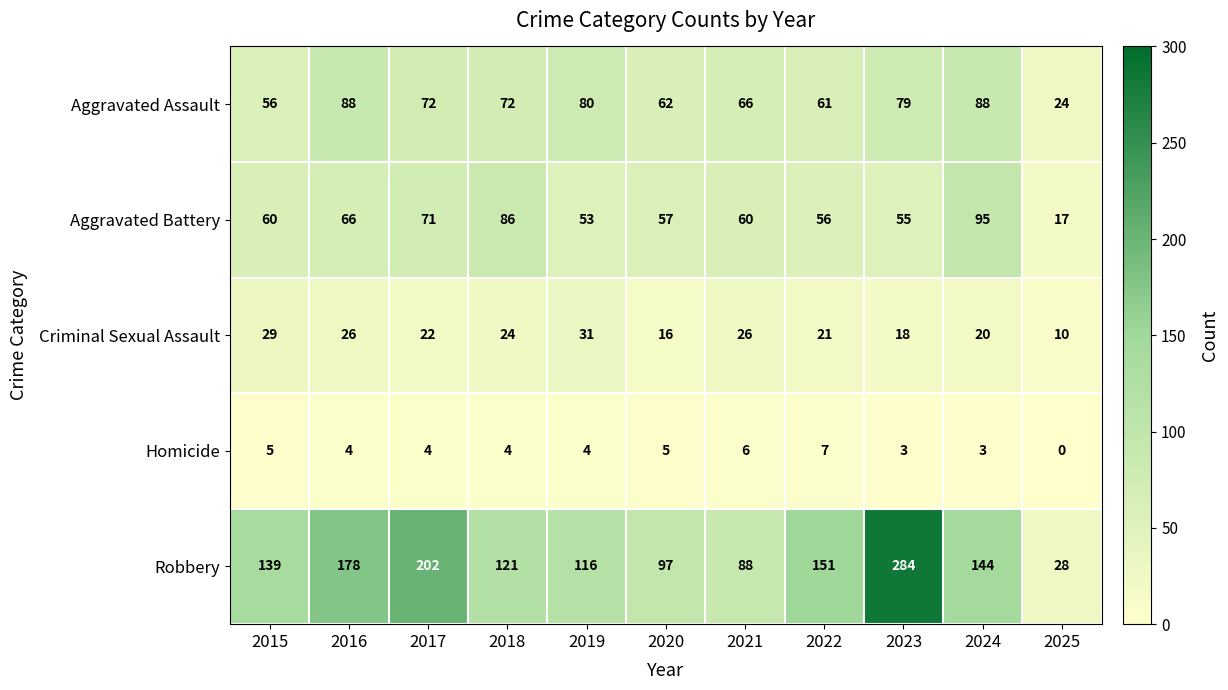

At which label does Criminal Sexual Assault reach its minimum?

2025